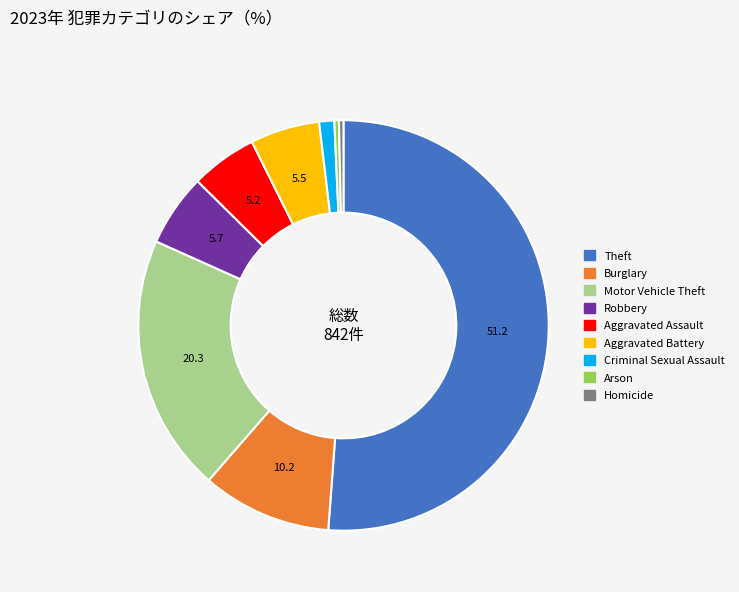

Between Motor Vehicle Theft and Homicide, which is larger?

Motor Vehicle Theft